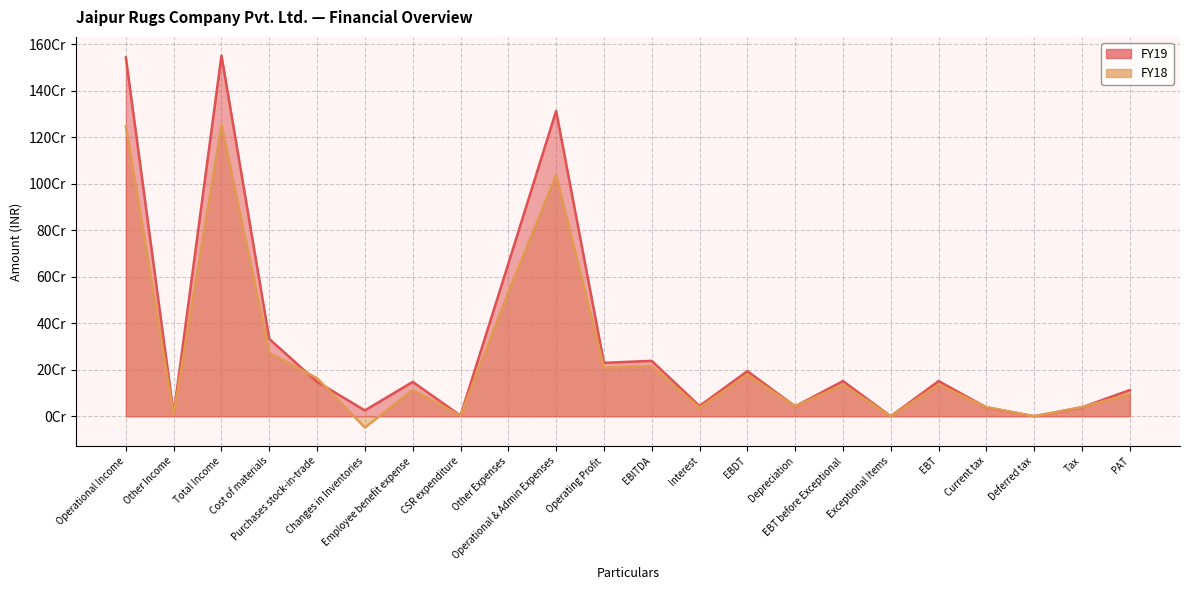

Which series has the largest range (max minus min)?

FY19